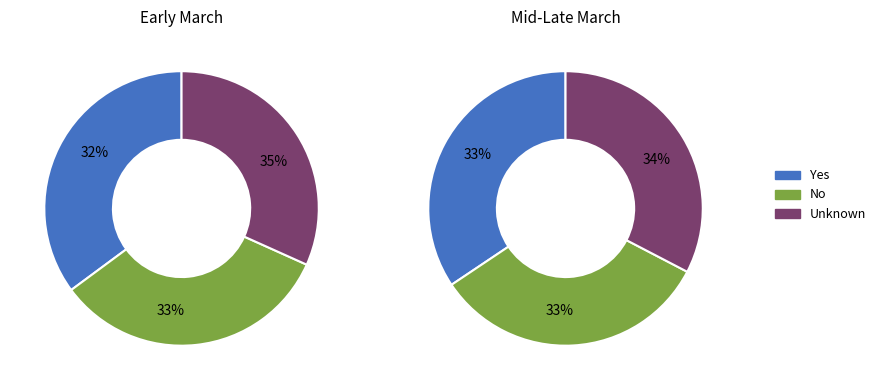

Does Mar 09, 2020 represent more than half of the total?

No